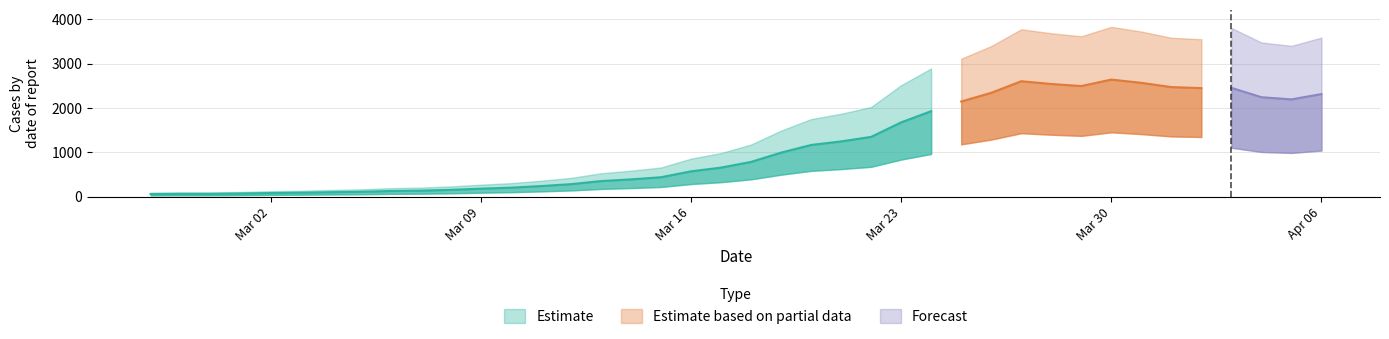

What position from the left is 2020-03-26?

29